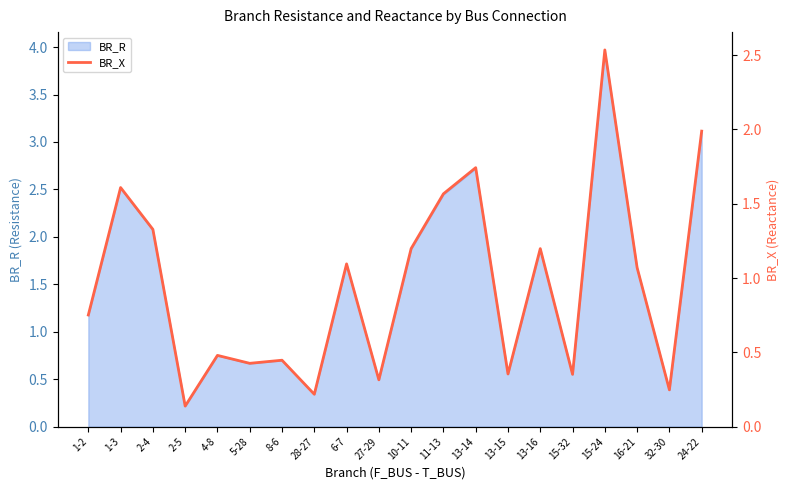

What value does the data have at 15-32?

0.4